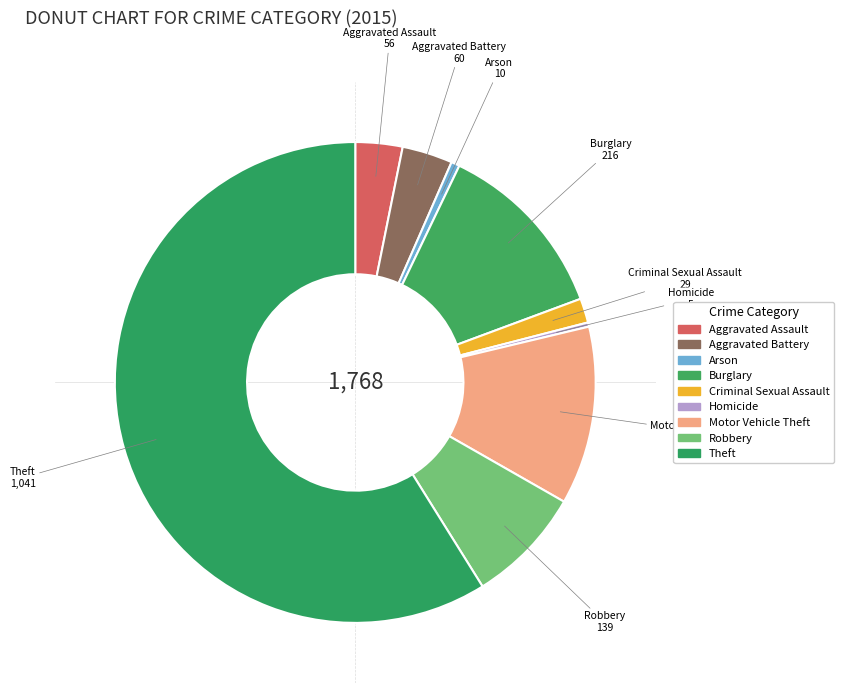

How many segments does this pie chart have?

9